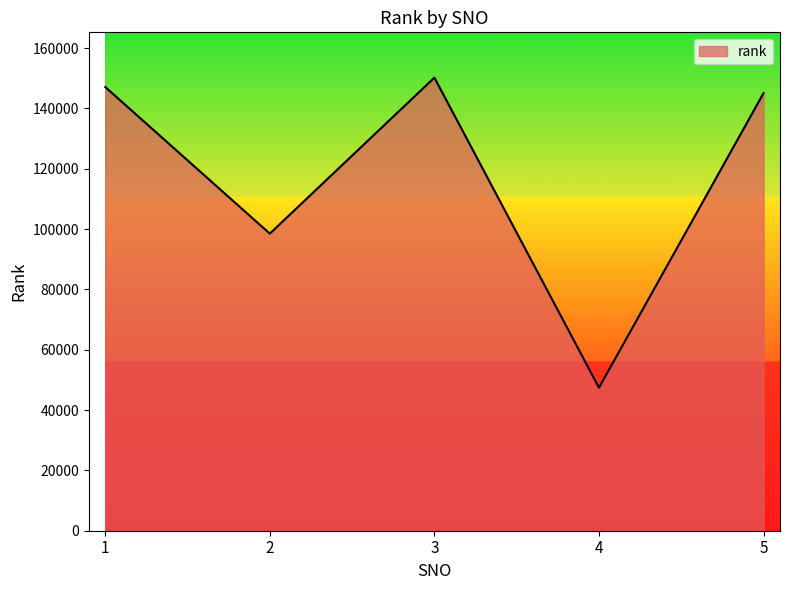

Reading left to right, extract all data points from this chart.

1=147109	2=98496	3=150211	4=47416	5=145073